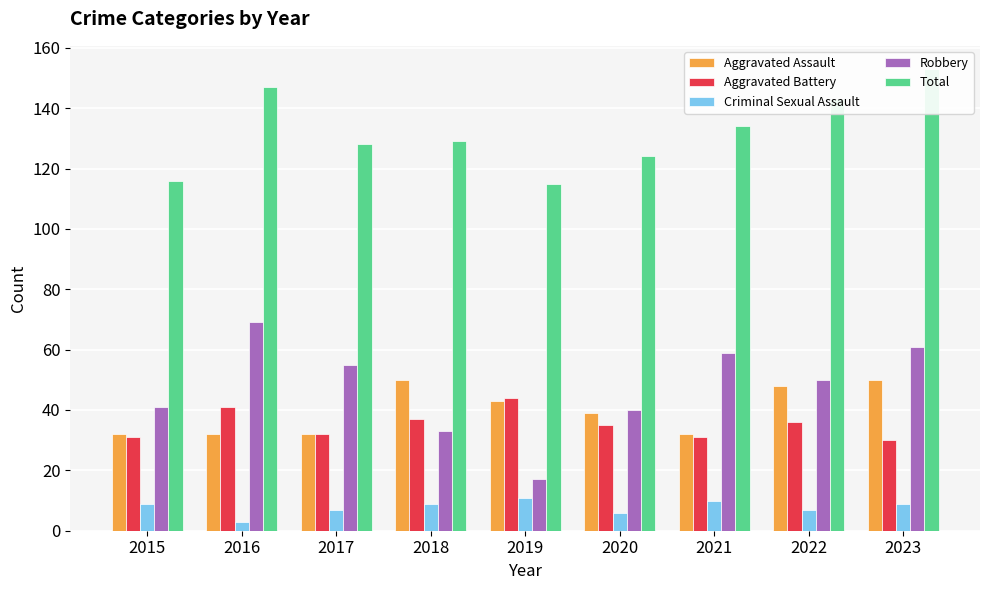

List the series in order of their peak value, highest first.

Total, Robbery, Aggravated Assault, Aggravated Battery, Criminal Sexual Assault